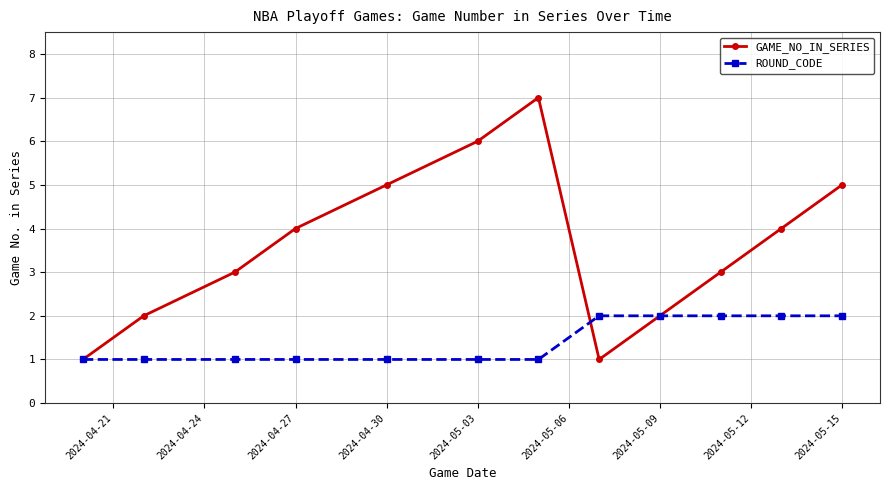

Which series has the widest spread of values?

GAME_NO_IN_SERIES